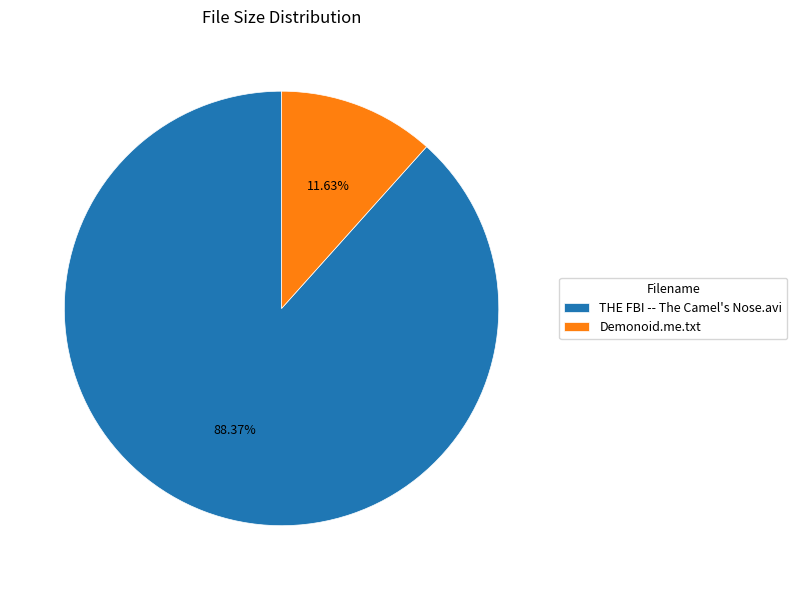

To the nearest percent, what portion does Demonoid.me.txt represent?

12%